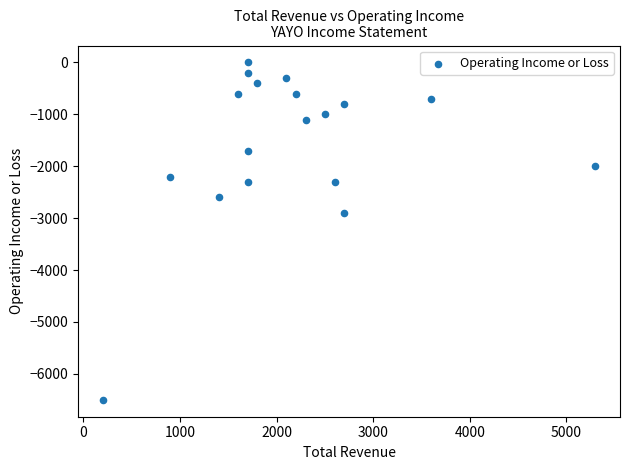

What Y value in the scatter plot is closest to -3250?

-2900